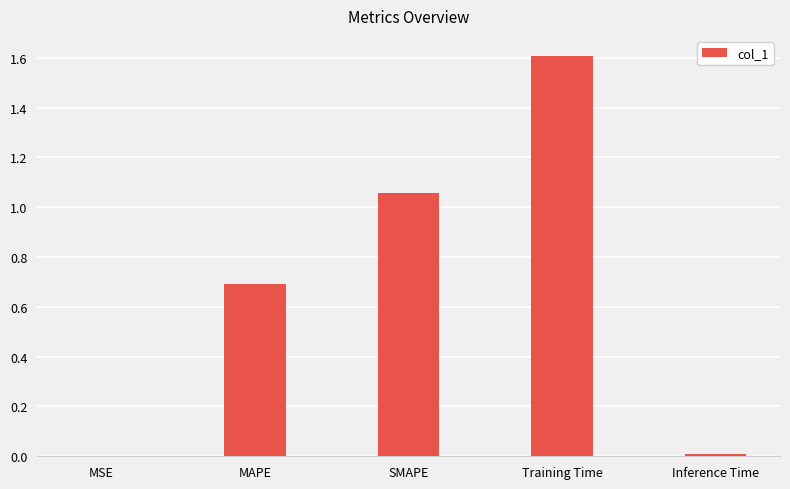

What is the sum of the values at MAPE and MSE?

0.7